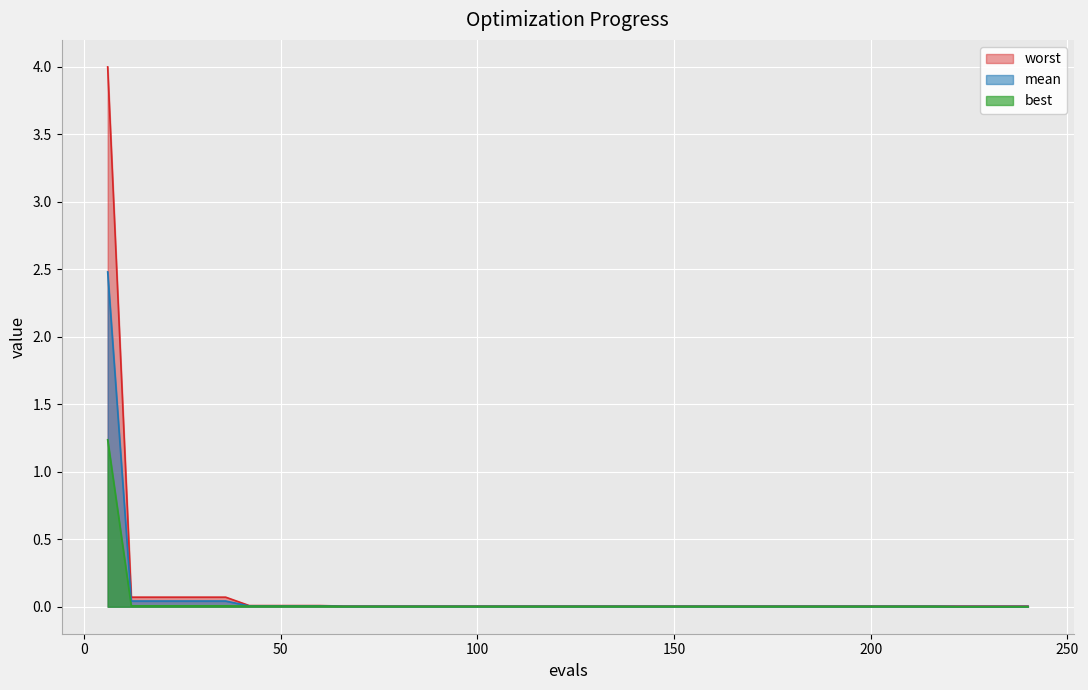

At which category is the sum across all series the highest?

6